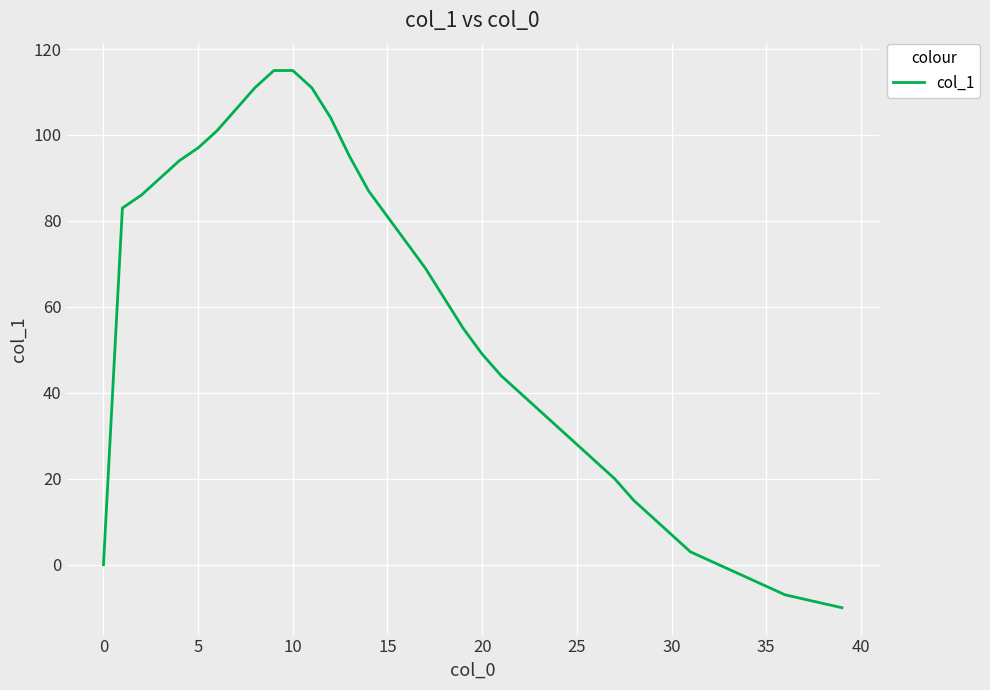

What is the greatest value displayed?

115